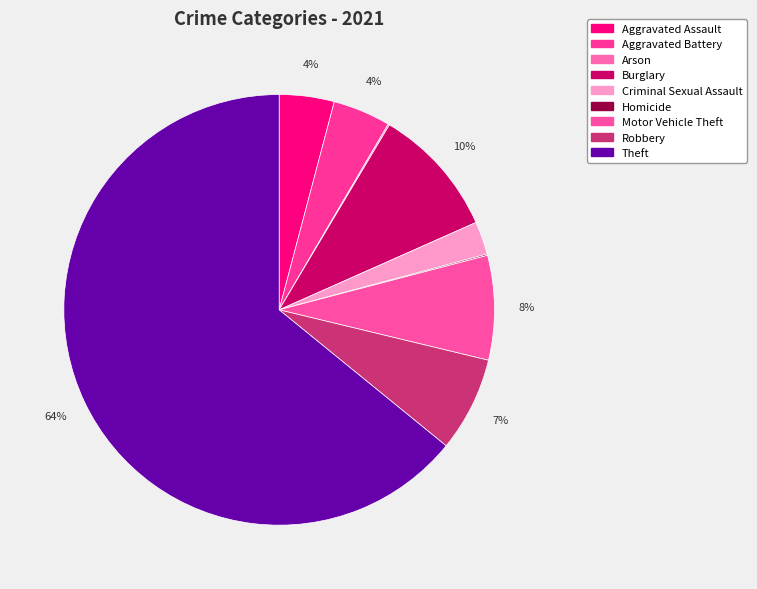

Is the sum of Arson and Burglary greater than half?

No